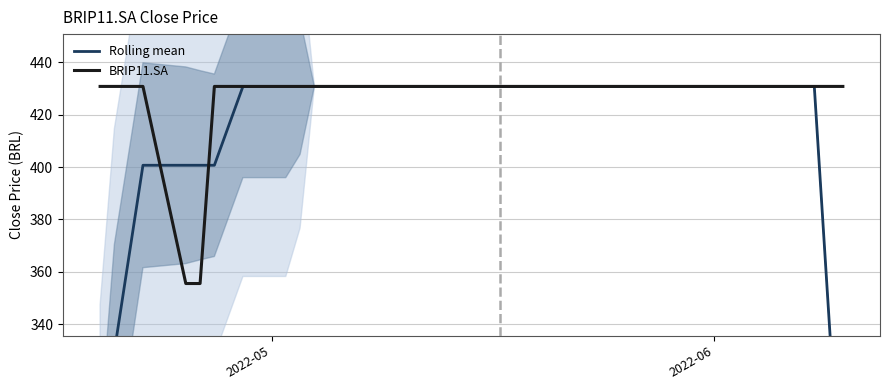

What is the maximum value for BRIP11.SA?

430.8